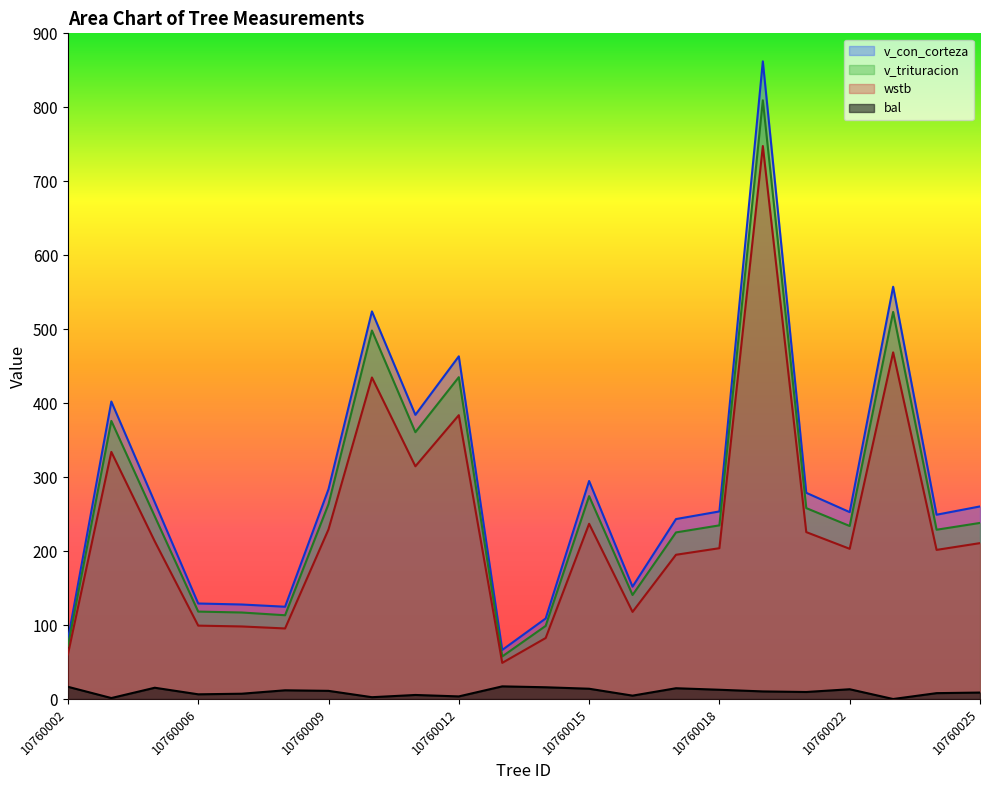

True or false: v_trituracion and wstb cross at least once.

False